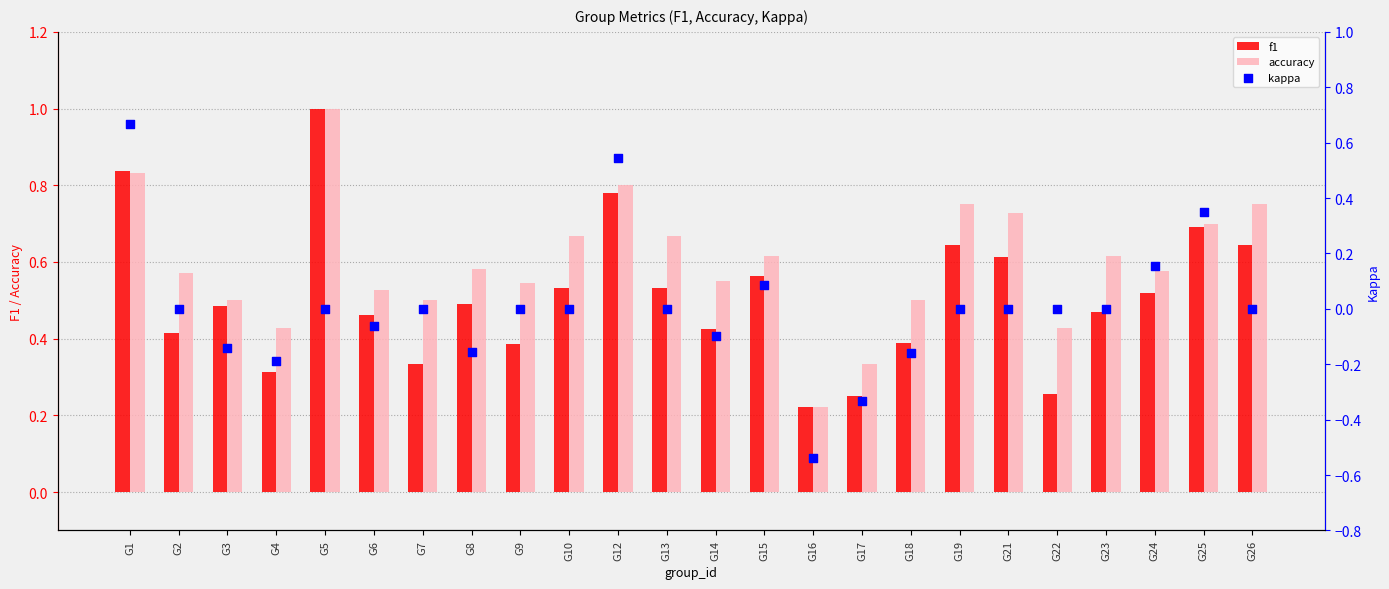

At how many categories does at least one series exceed 0?

24